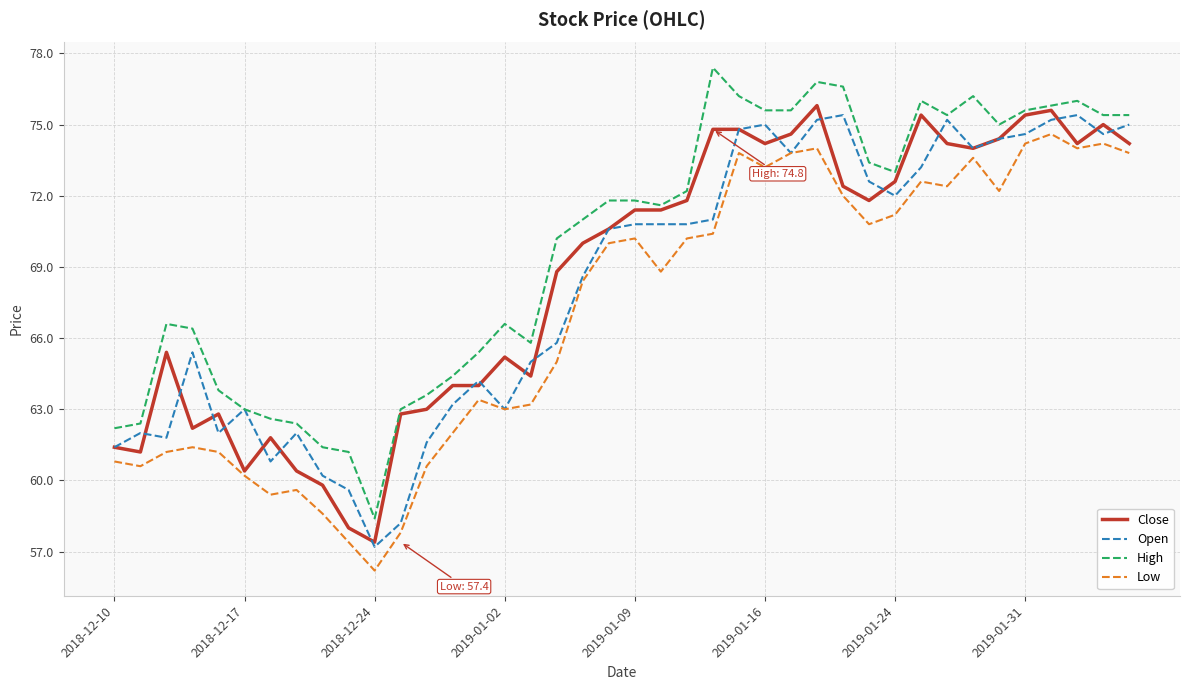

True or false: High and Low intersect in this chart.

False